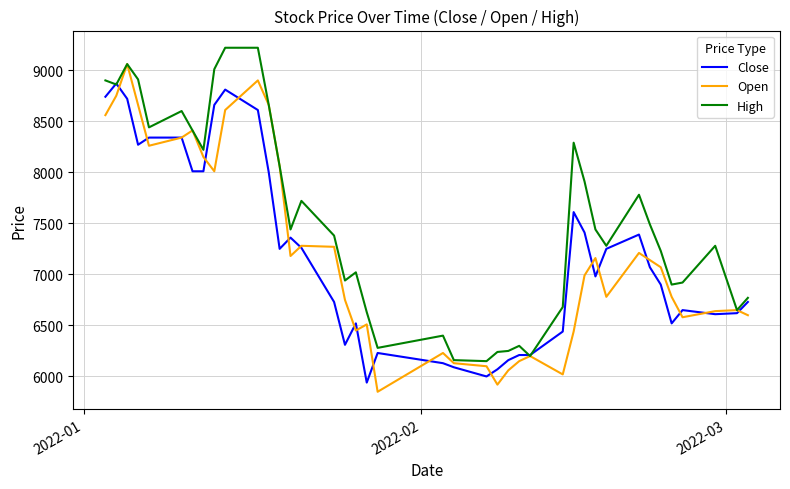

What is the highest value of the Open series?

9060